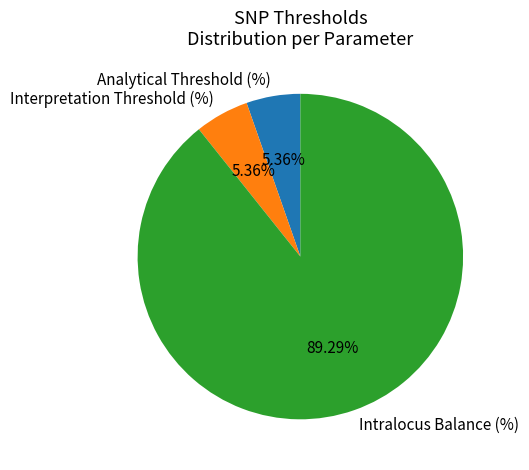

How many slices are in this pie chart?

3